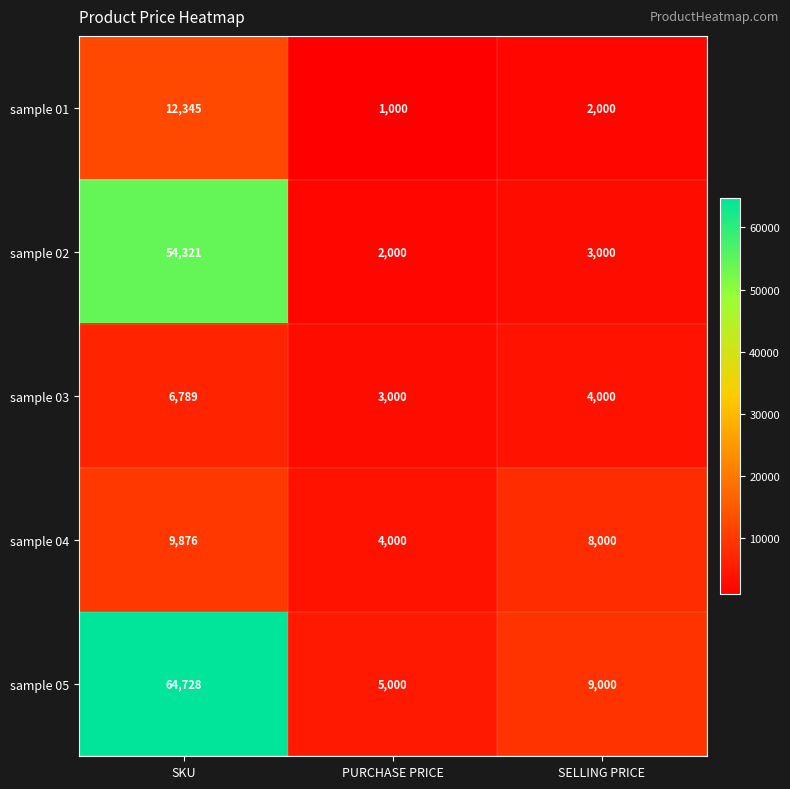

Between SKU and SELLING PRICE, which series saw the biggest shift?

sample 05